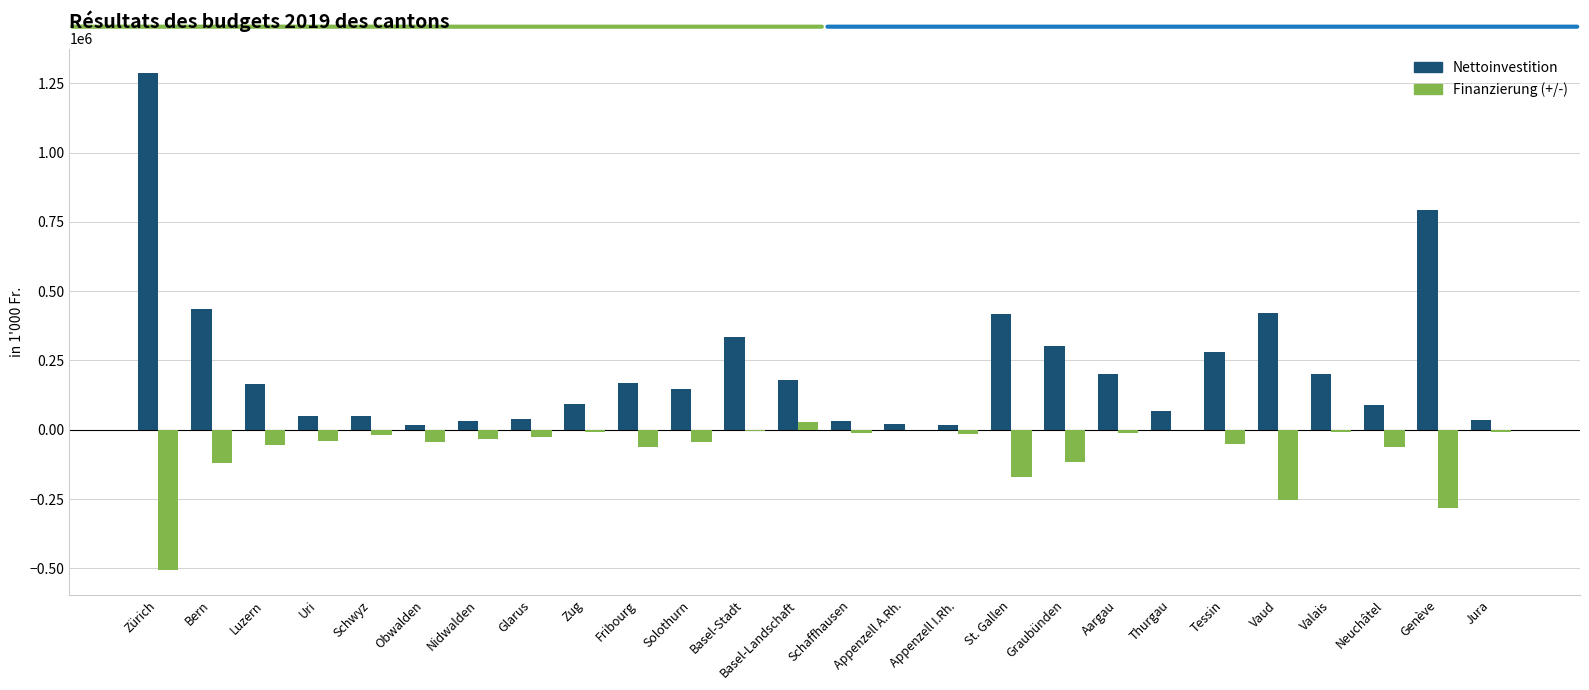

What is the sum of all Nettoinvestition values?

5871655.4